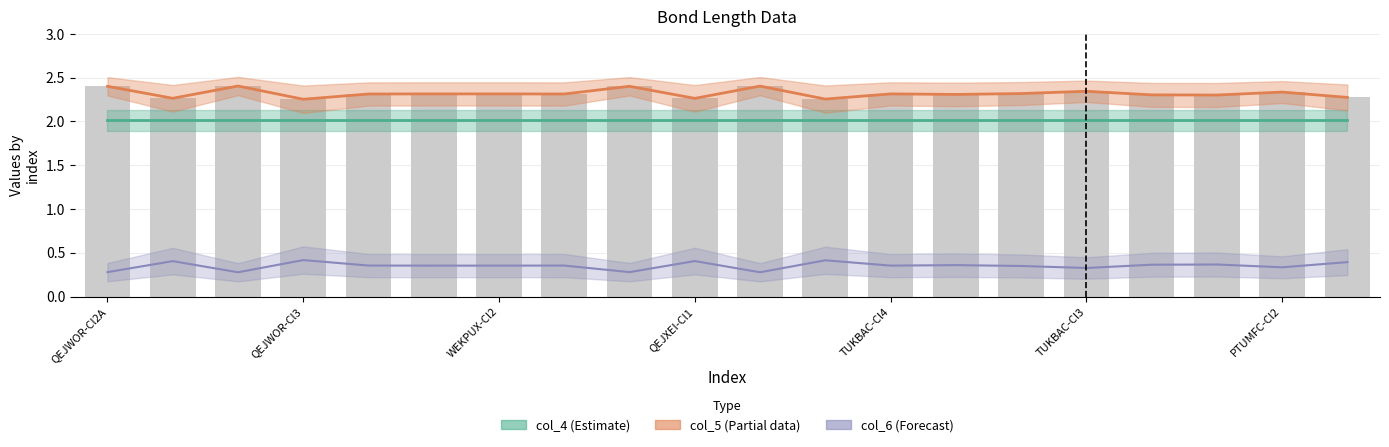

What position from the left is QEJWOR-Cl2A?

1